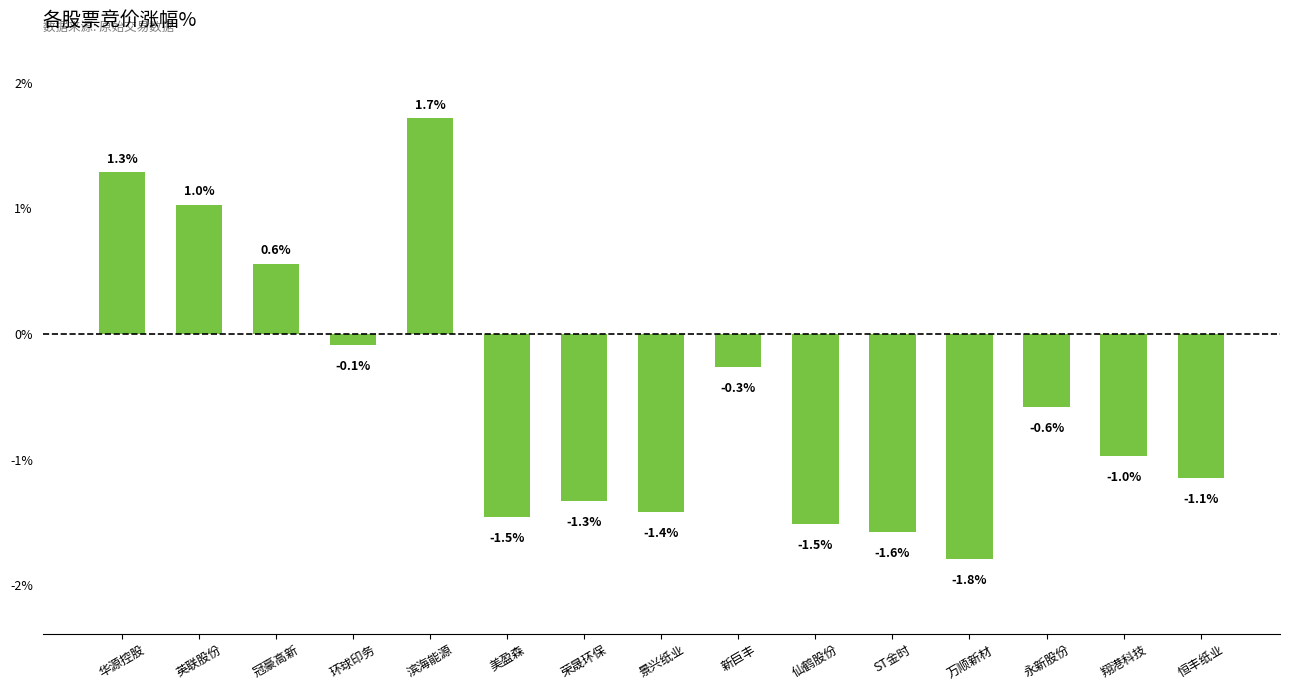

What is the difference between the maximum and minimum values?

3.5